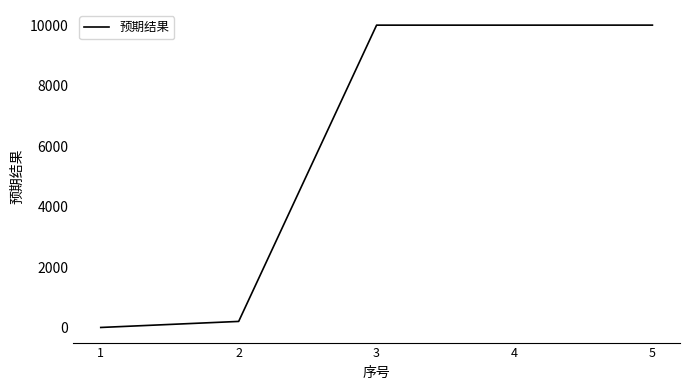

What is the maximum value shown in the chart?

10002